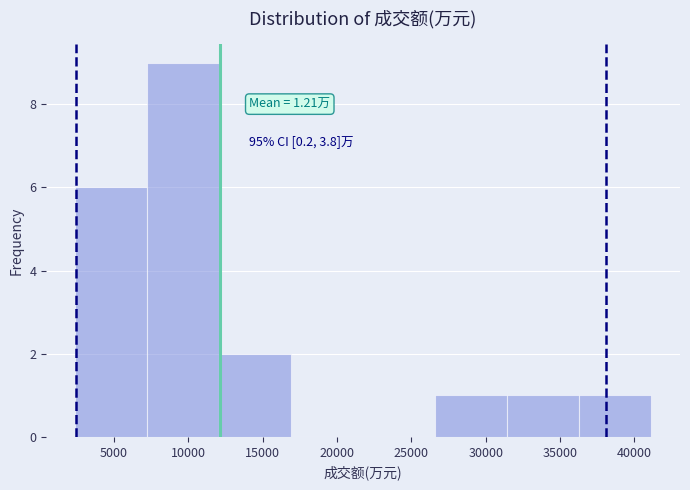

Which range on the x-axis has the tallest bar?

7000 to 12000